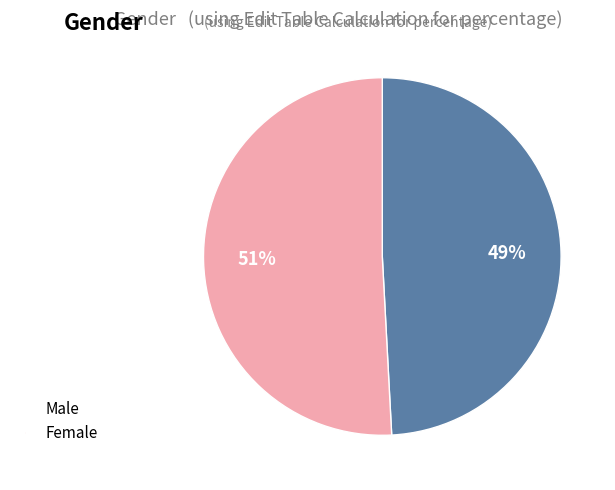

Approximately how many times larger is the value at Female compared to Male?

1.0